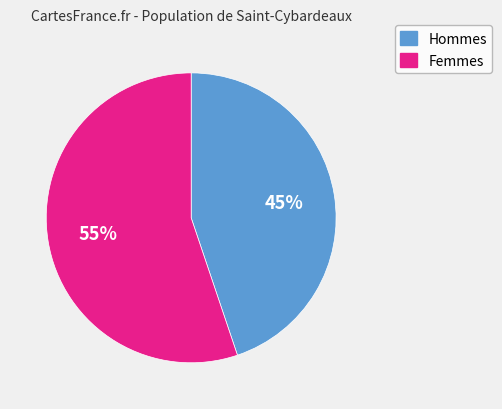

Is there a majority slice in this chart?

Yes